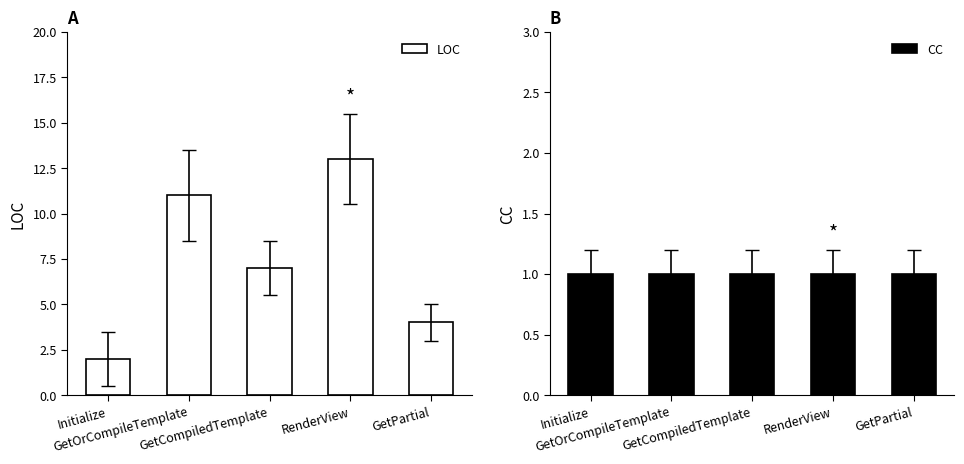

What is the label of the 1st bar from the right?

GetPartial